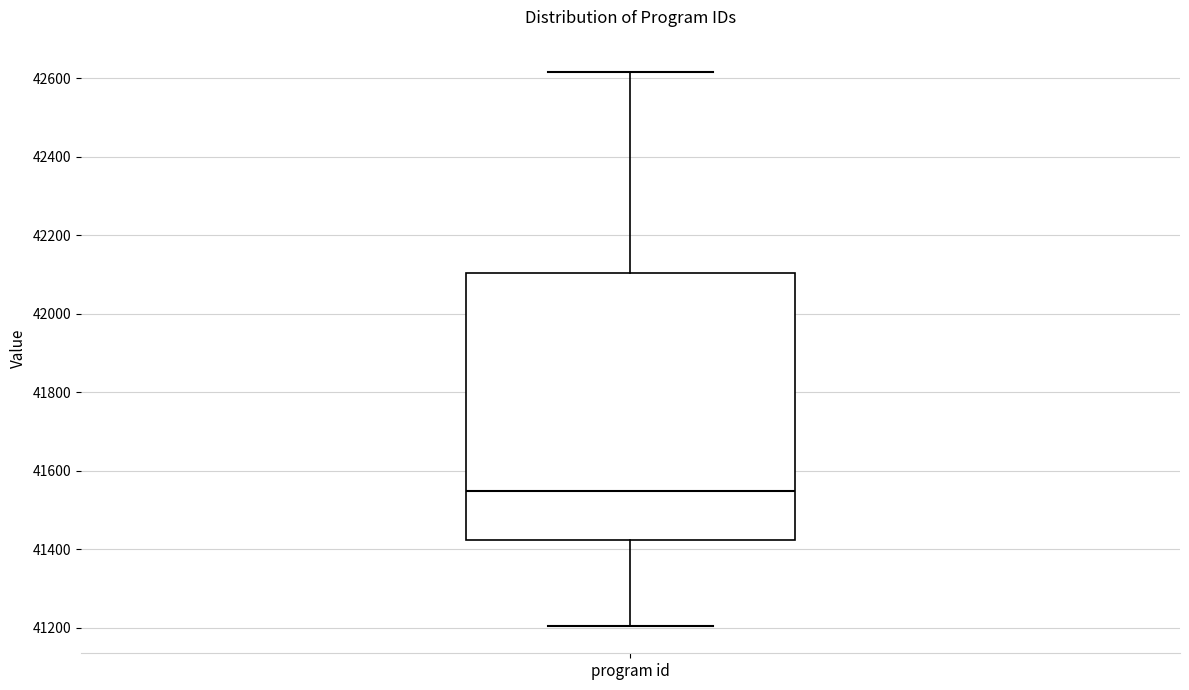

Where is the lower edge of the box for program id on the y-axis? The values are not printed on the chart, so give them approximately, as read against the axis.

41420